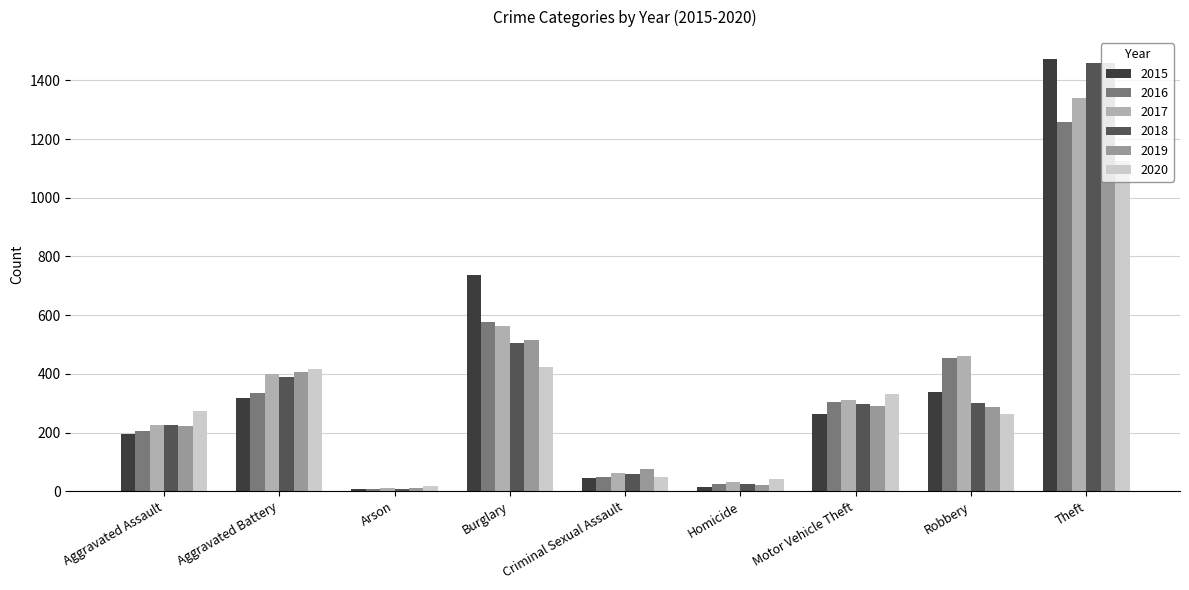

The 2018 series shows 1461 at Theft. True or false?

True